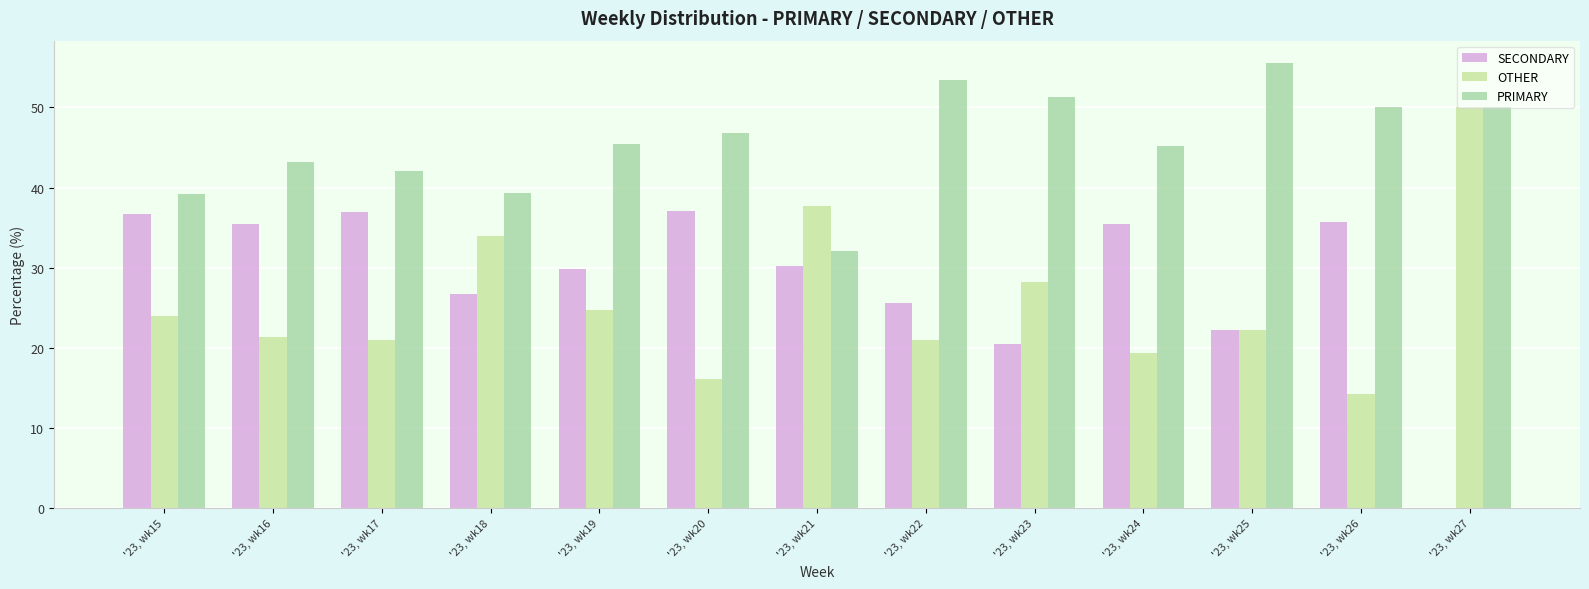

Rank the series by their maximum value, from lowest to highest.

SECONDARY, OTHER, PRIMARY